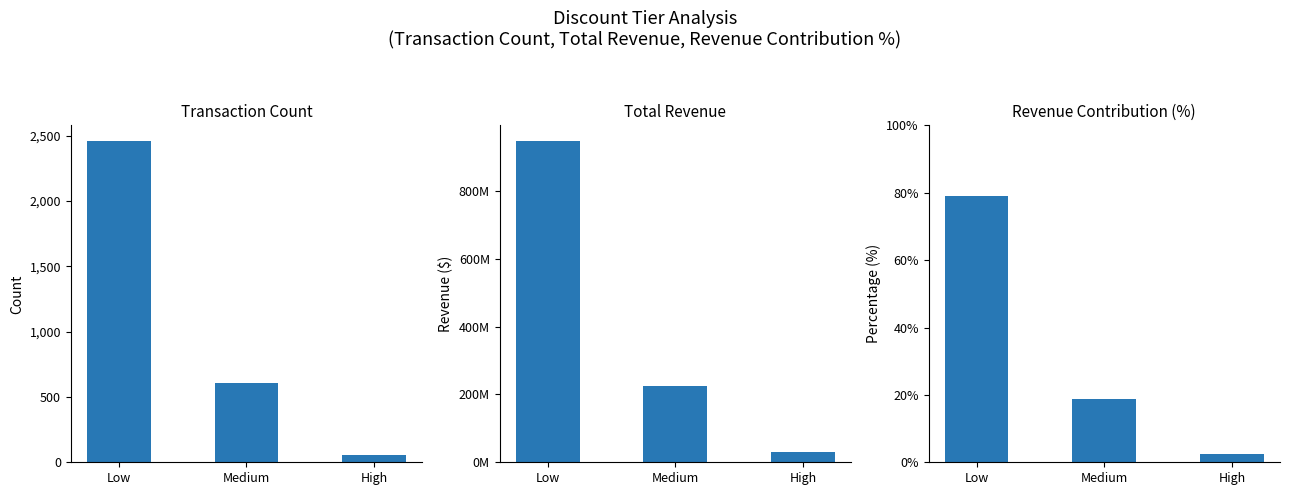

Are the bars grouped side by side (vs. stacked)?

Yes